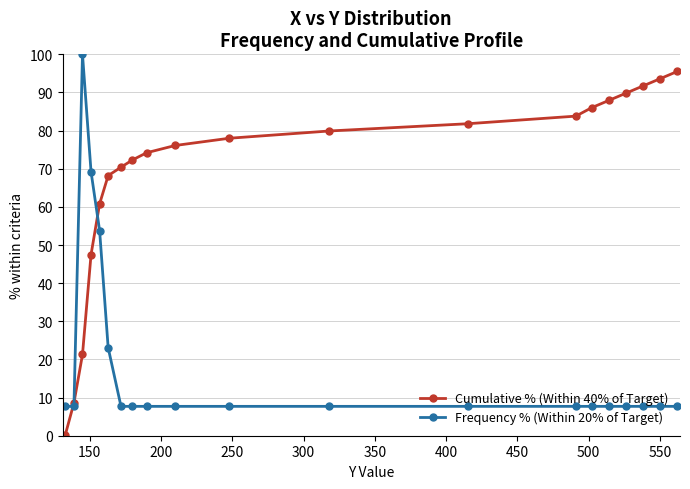

List the series in order of their peak value, highest first.

Frequency % (Within 20% of Target), Cumulative % (Within 40% of Target)